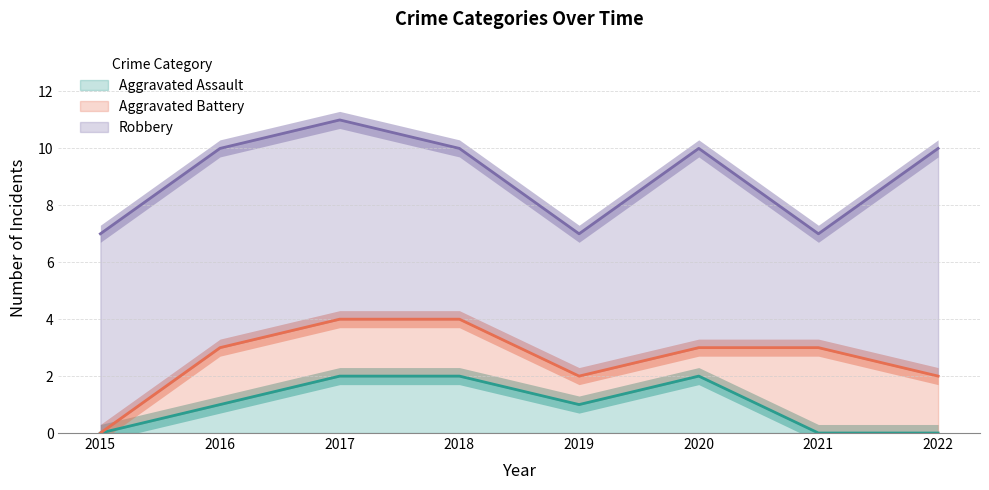

How many data points in Aggravated Battery are less than 2?

3